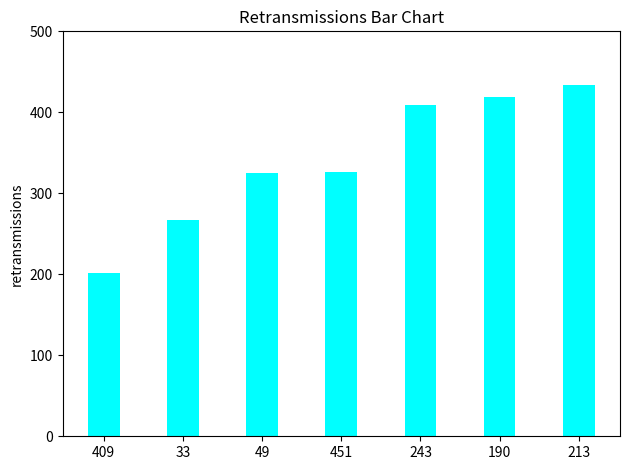

Where is the data nearest to the value 317?

49